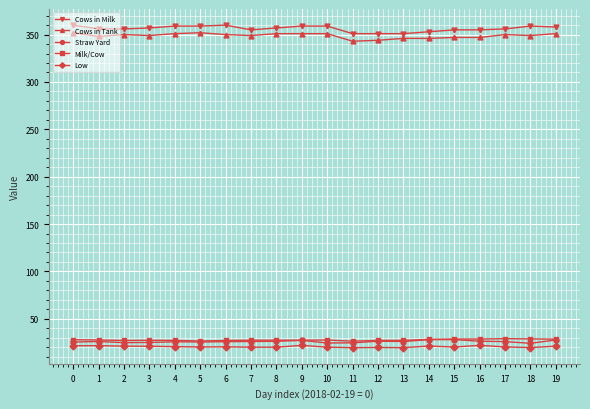

What is the maximum value shown in the chart?

360.0